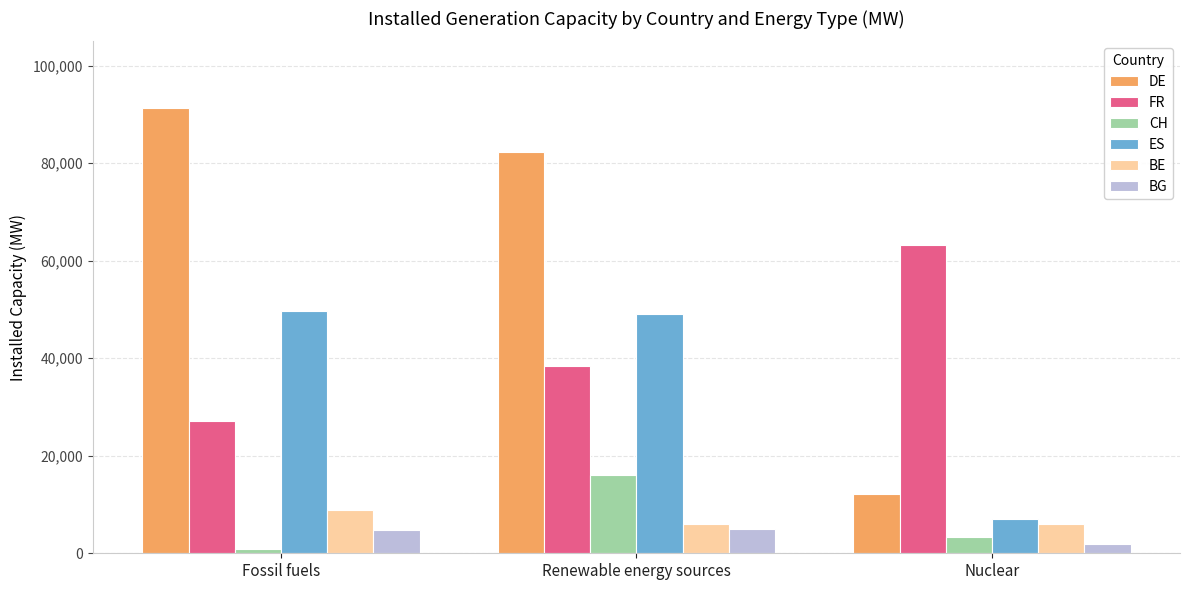

What is the greatest value displayed?

91368